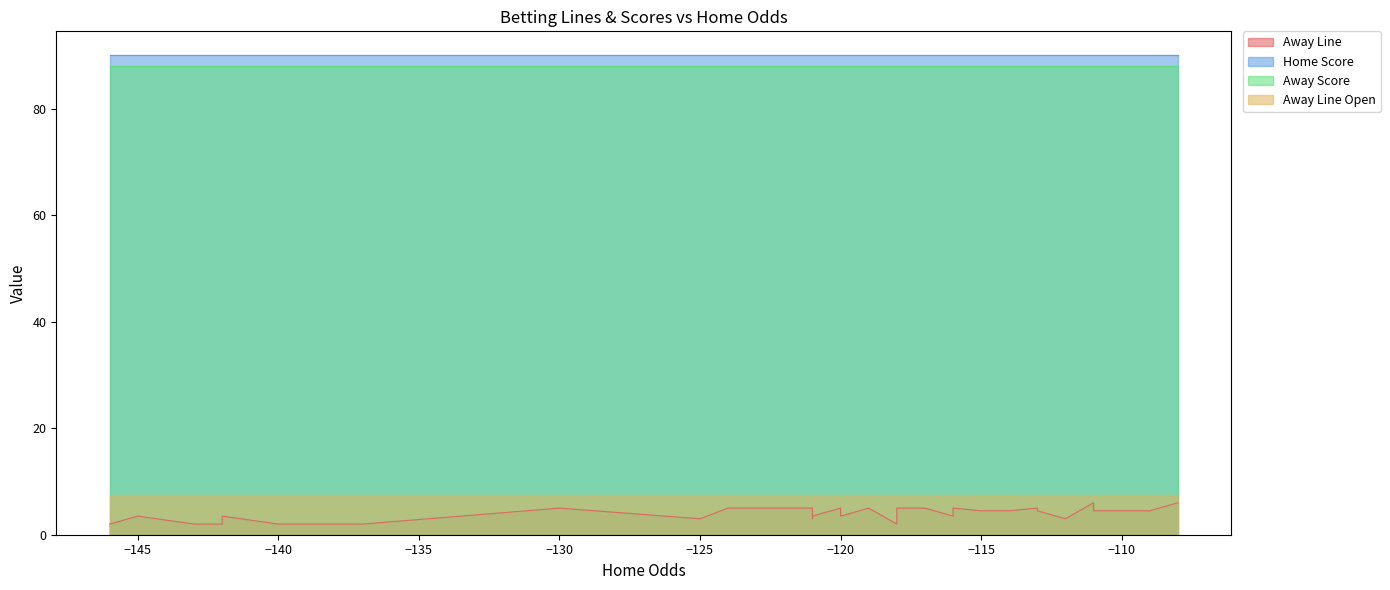

Does the chart display data point markers on the line(s)?

No